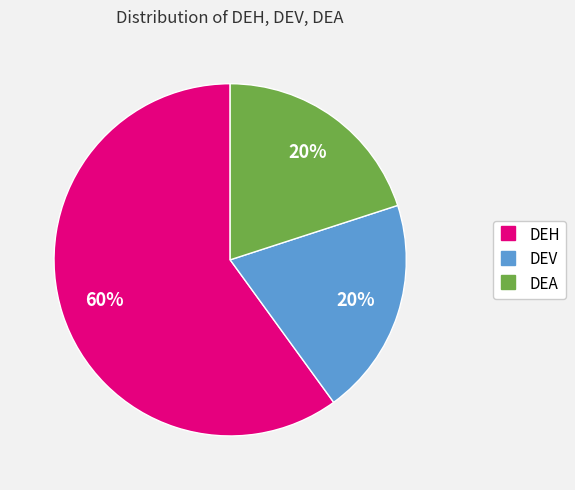

How many slices are in this pie chart?

3